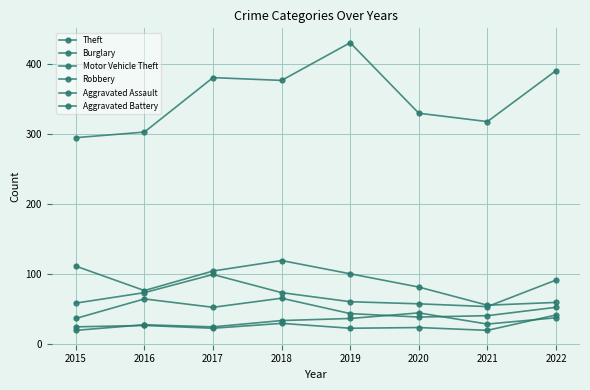

Reading left to right, extract all data points from this chart.

Theft: 2015=295	2016=303	2017=381	2018=377	2019=431	2020=330	2021=318	2022=391
Burglary: 2015=111	2016=76	2017=104	2018=119	2019=100	2020=81	2021=55	2022=59
Motor Vehicle Theft: 2015=58	2016=73	2017=99	2018=73	2019=60	2020=57	2021=53	2022=91
Robbery: 2015=36	2016=64	2017=52	2018=65	2019=43	2020=38	2021=40	2022=52
Aggravated Assault: 2015=19	2016=27	2017=24	2018=33	2019=36	2020=44	2021=28	2022=37
Aggravated Battery: 2015=24	2016=26	2017=22	2018=29	2019=22	2020=23	2021=19	2022=41